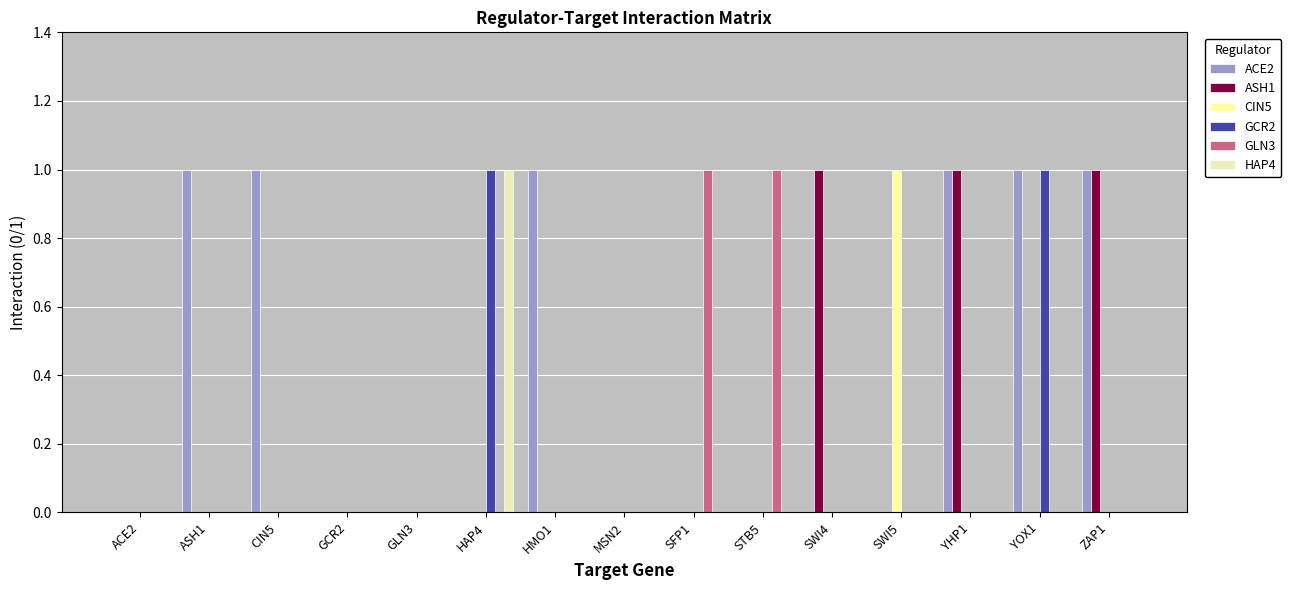

Which series has the widest spread of values?

ACE2